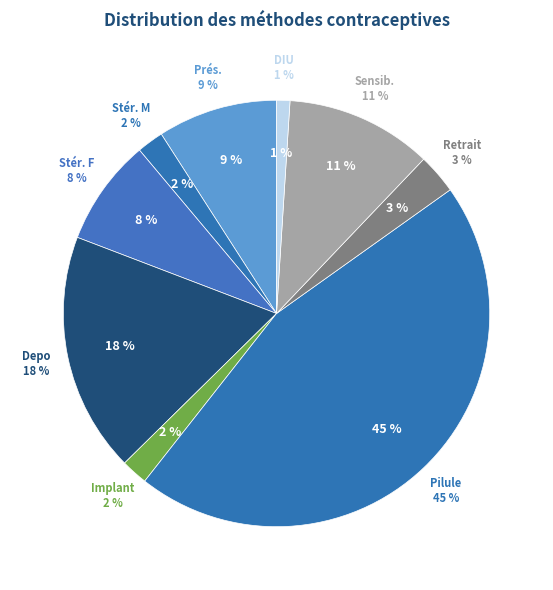

Is it true that Retrait is 3% of the pie?

True